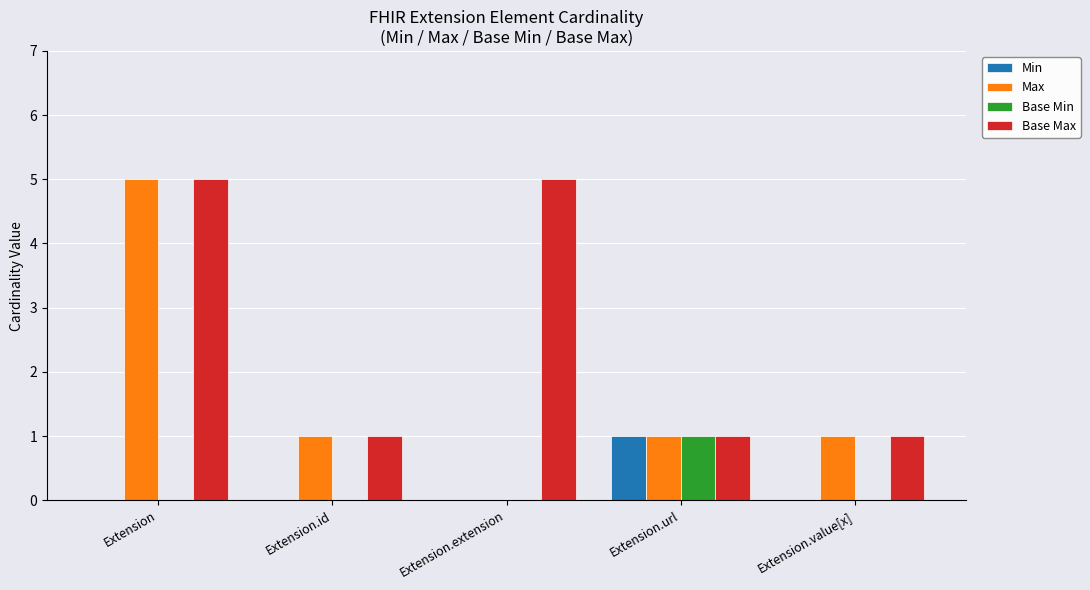

Count the number of data series in this chart.

4